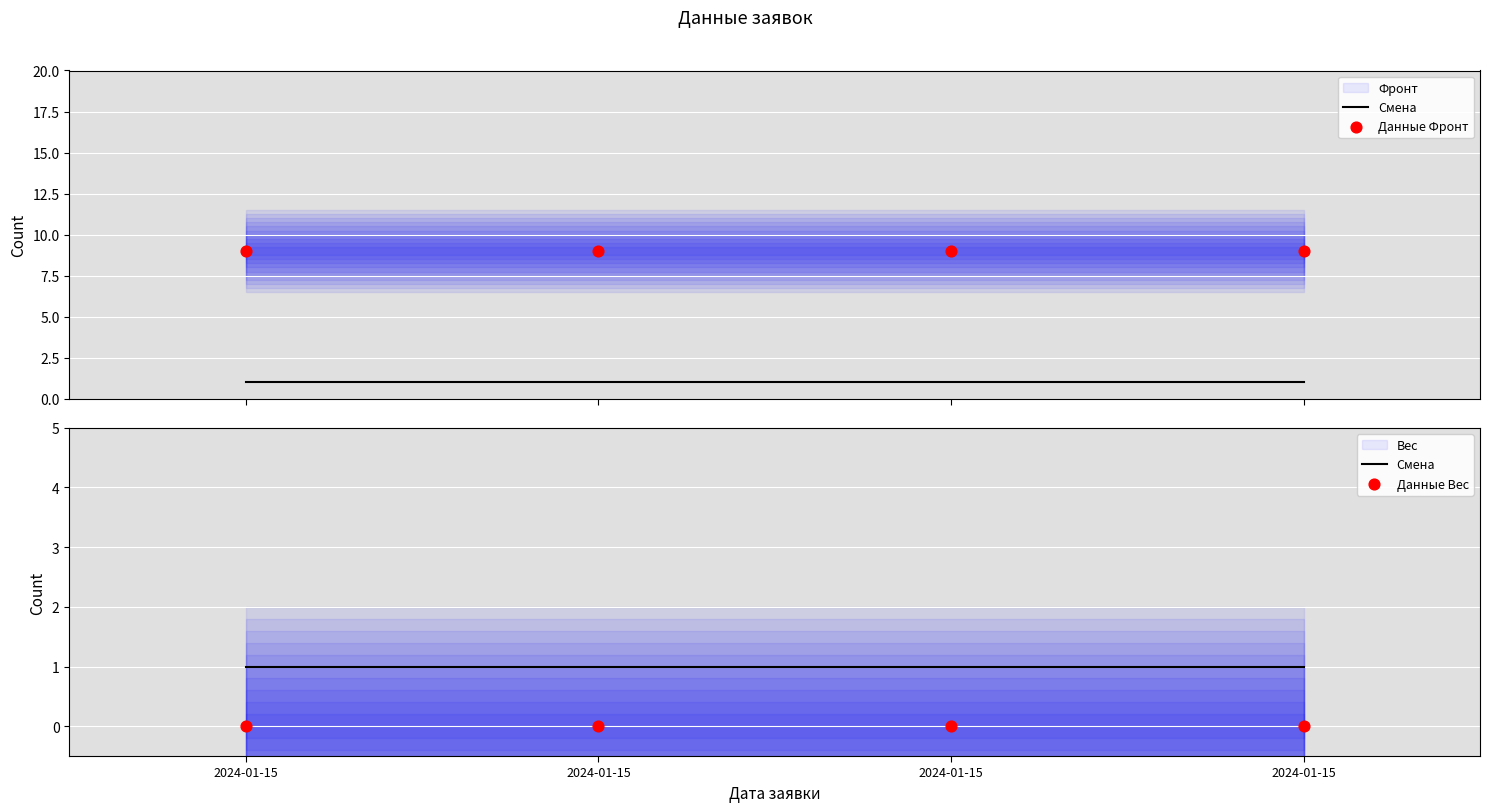

Which series contains the highest Y value?

Данные Фронт